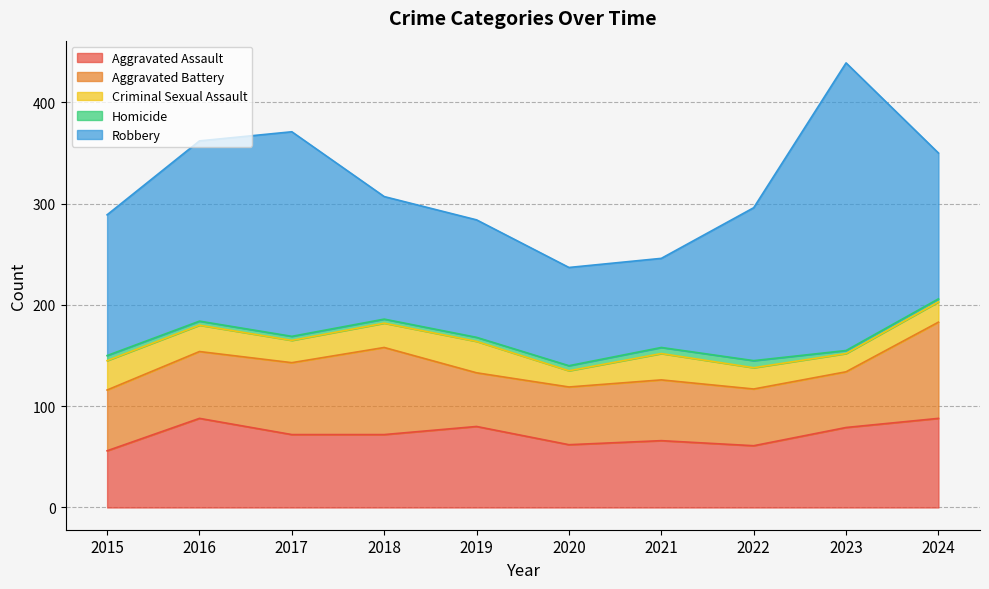

Which category has the highest value in the Homicide series?

2022